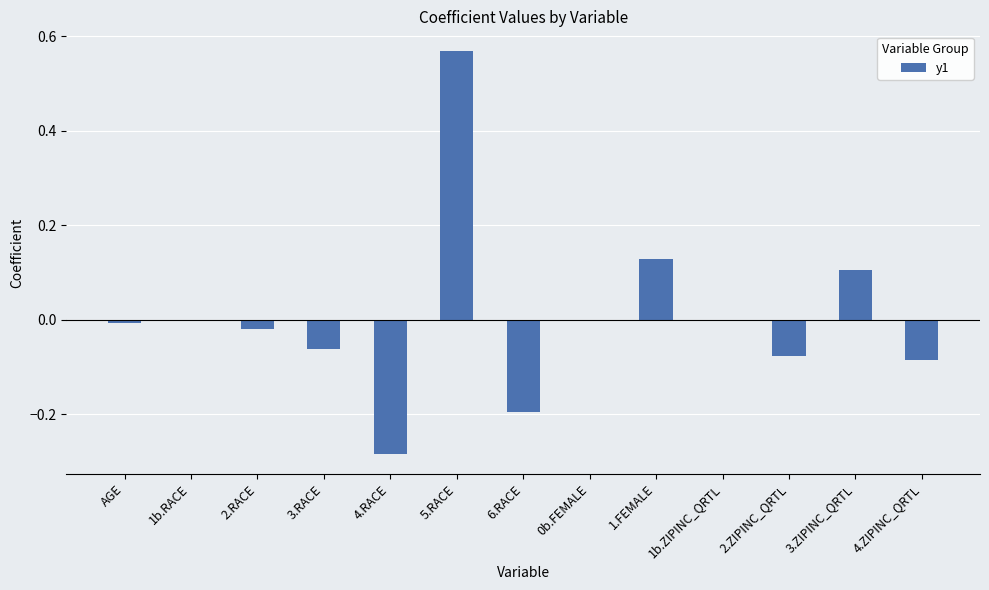

At which category does the chart reach its peak across all series?

5.RACE